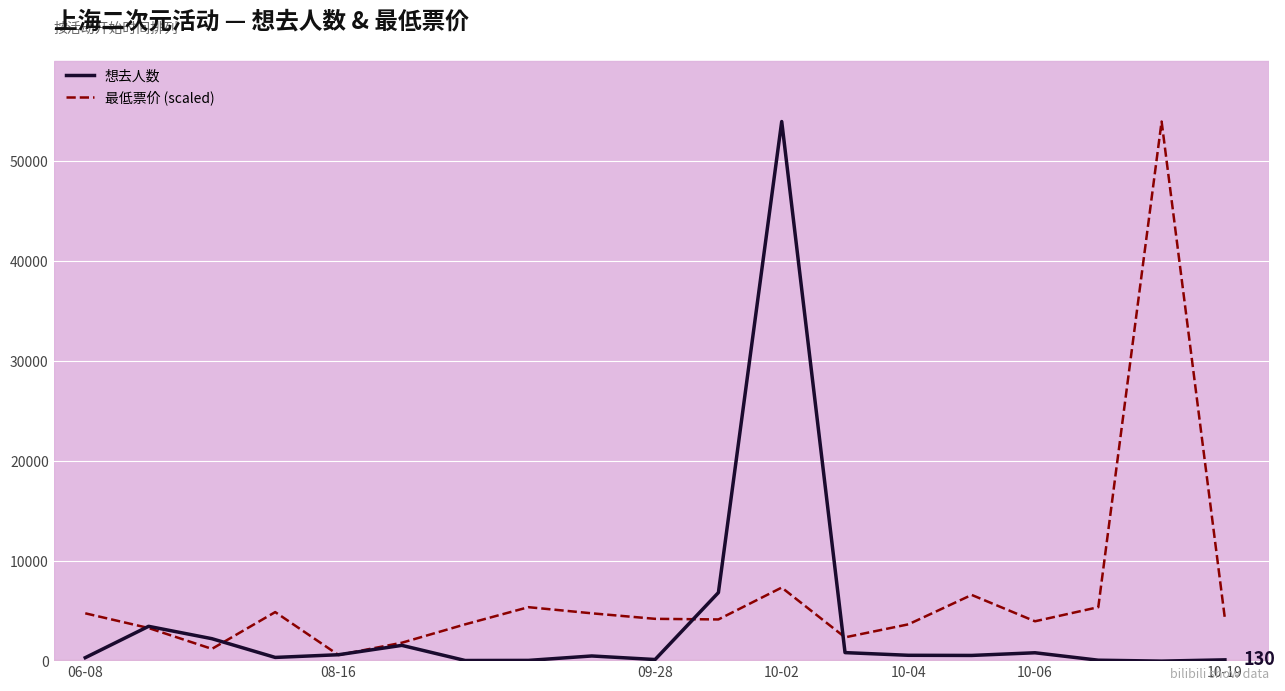

List the series in order of their overall mean, lowest first.

想去人数, 最低票价 (scaled)